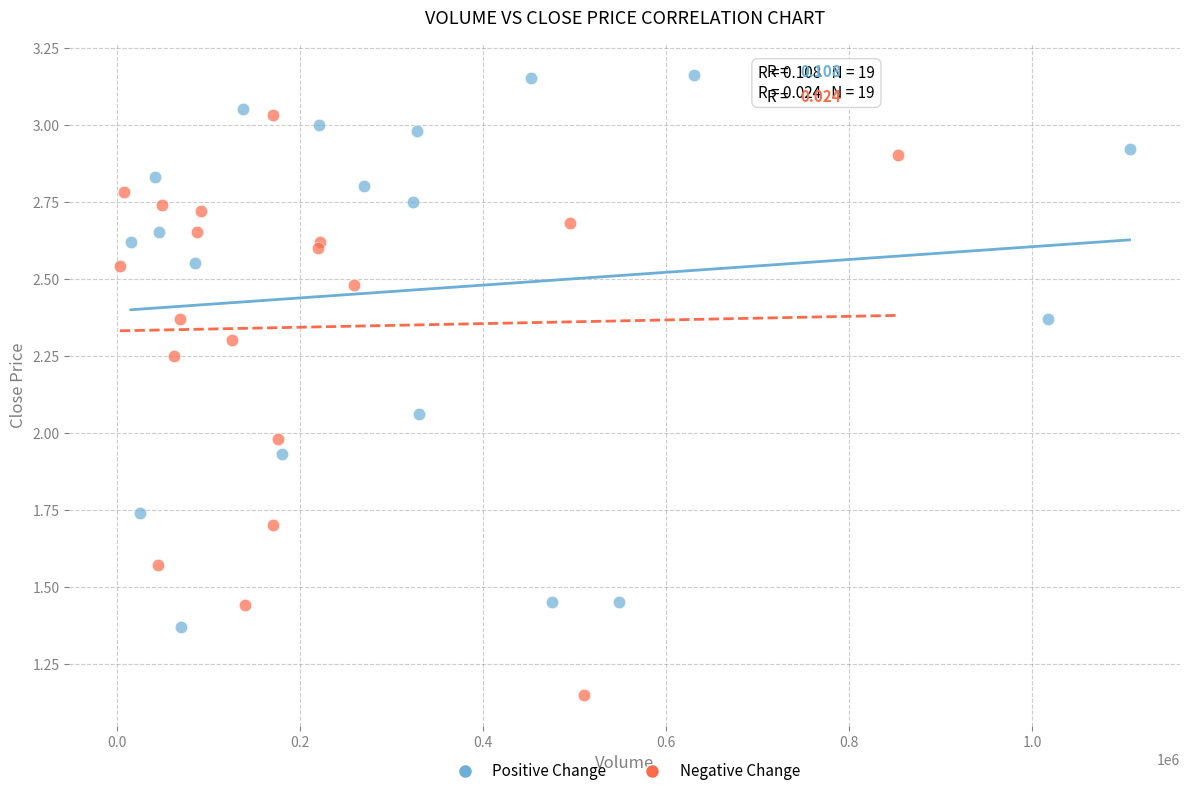

Which series has the largest Y range (max minus min)?

Negative Change